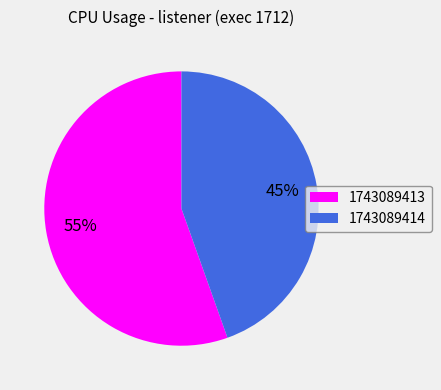

To the nearest percent, what is the combined percentage of 1743089414 and 1743089413?

100%